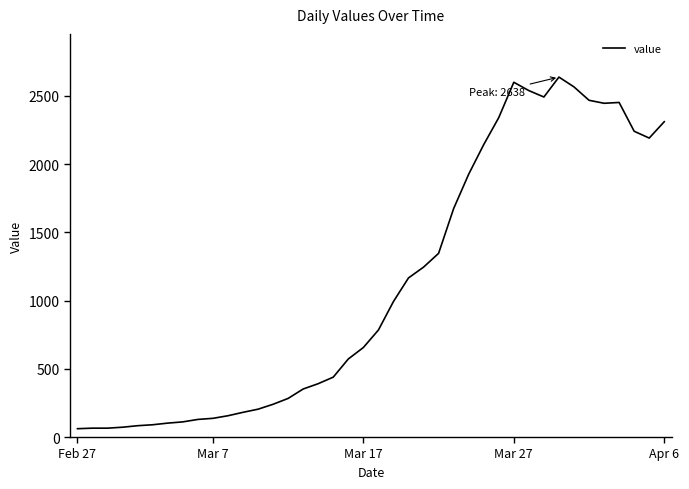

What is the smallest value displayed?

61